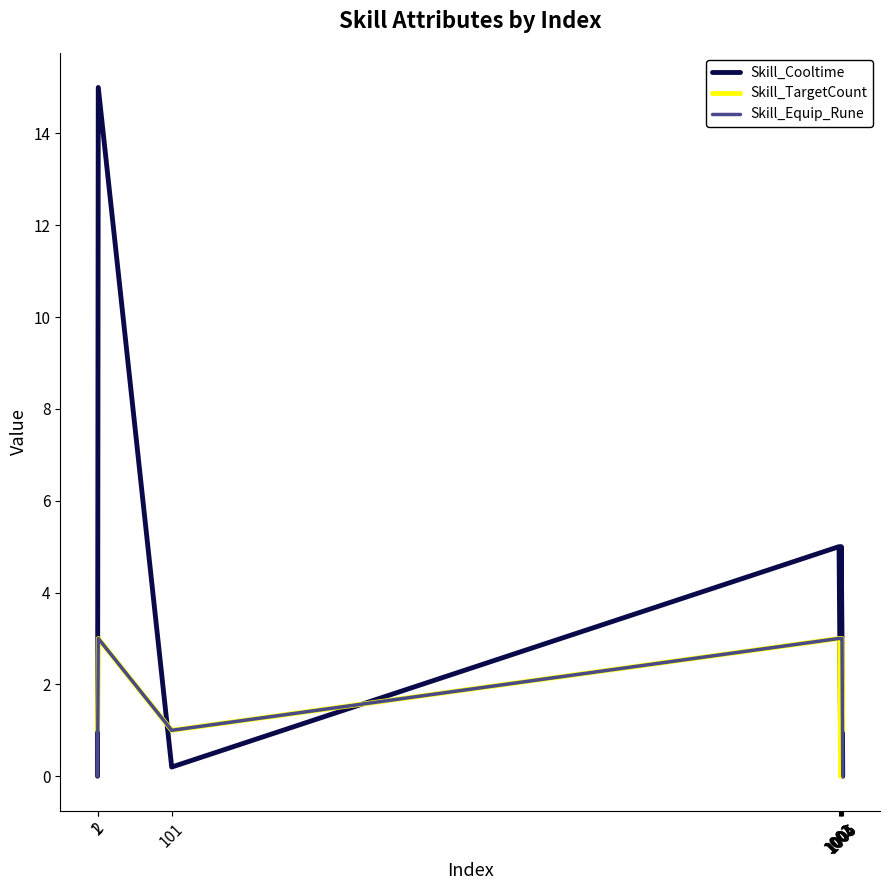

What is the sum of the Skill_Equip_Rune values at 1003 and 1?

3.0